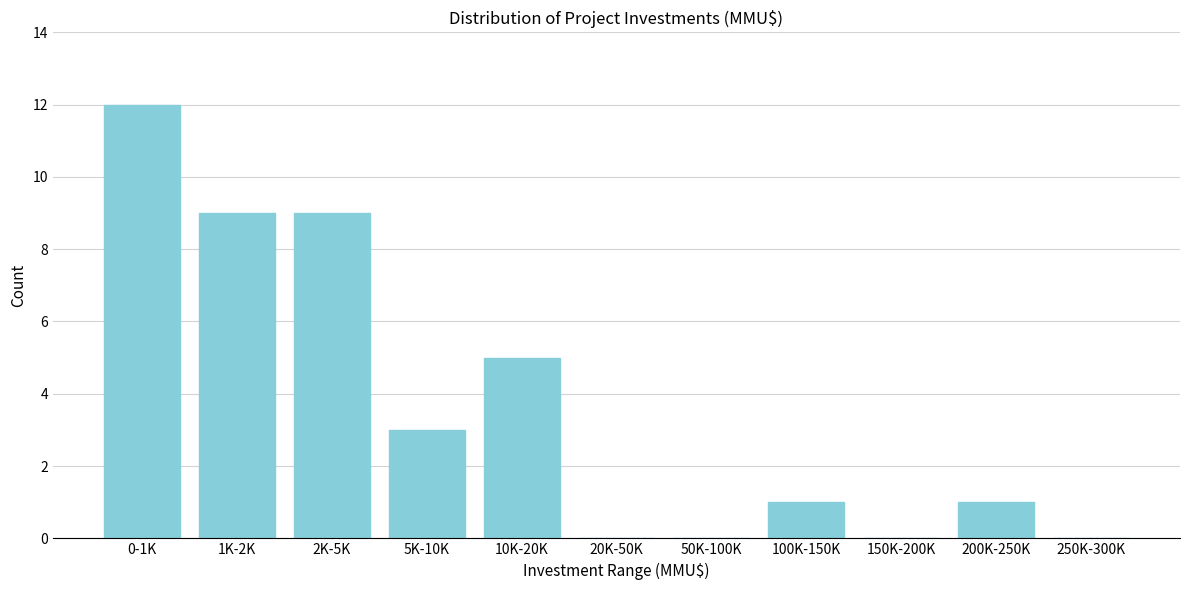

Reading left to right, extract all data points from this chart.

0-1K=12	1K-2K=9	2K-5K=9	5K-10K=3	10K-20K=5	20K-50K=0	50K-100K=0	100K-150K=1	150K-200K=0	200K-250K=1	250K-300K=0